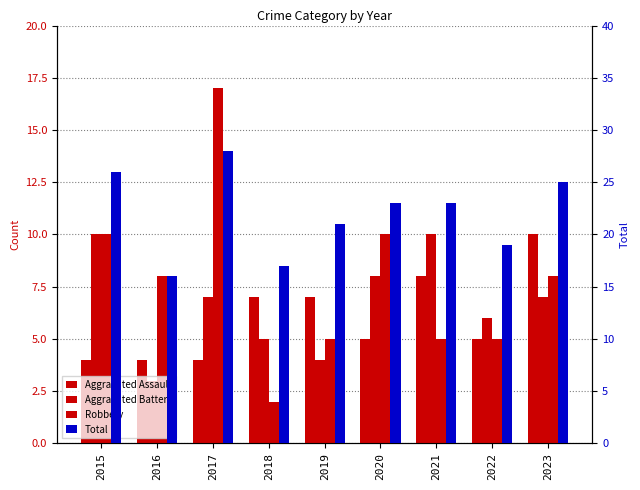

Reading right to left, what are all the values shown in this chart?

Aggravated Assault: 10	5	8	5	7	7	4	4	4
Aggravated Battery: 7	6	10	8	4	5	7	3	10
Robbery: 8	5	5	10	5	2	17	8	10
Total: 25	19	23	23	21	17	28	16	26